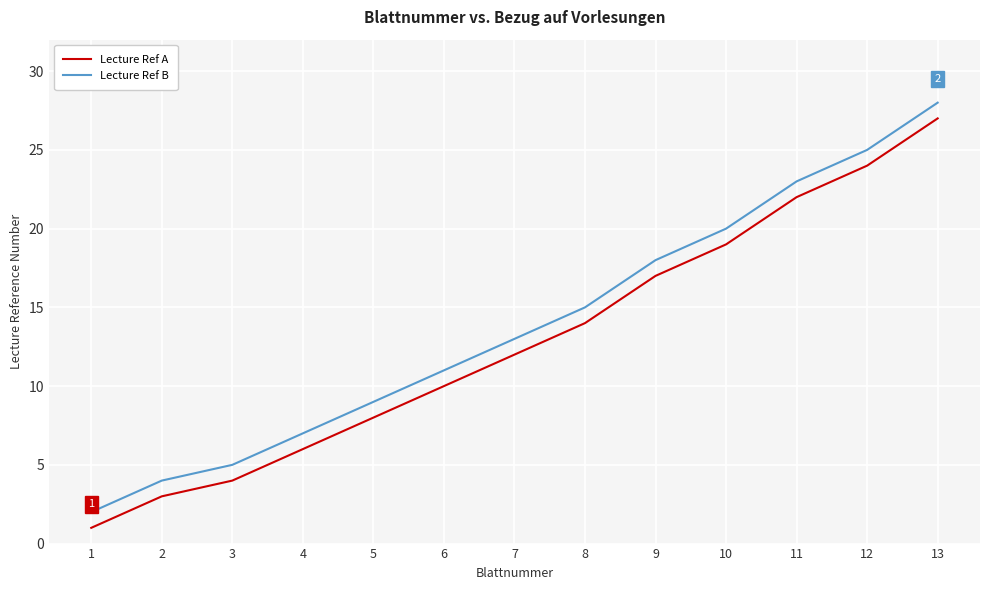

Rank the series by their average value, from lowest to highest.

Lecture Ref A, Lecture Ref B